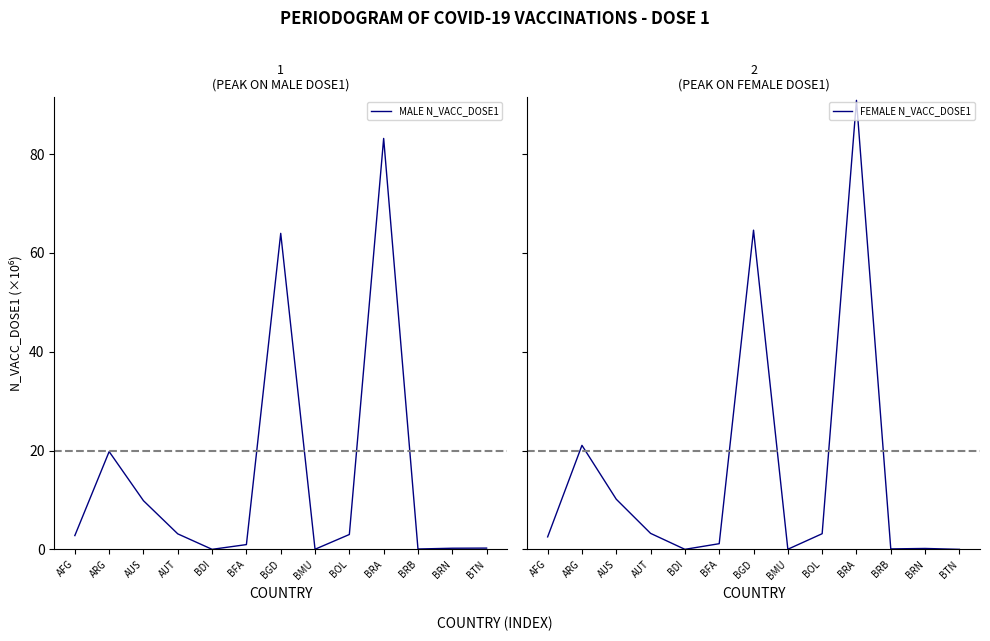

How many interior local peaks does the MALE N_VACC_DOSE1 series have?

3